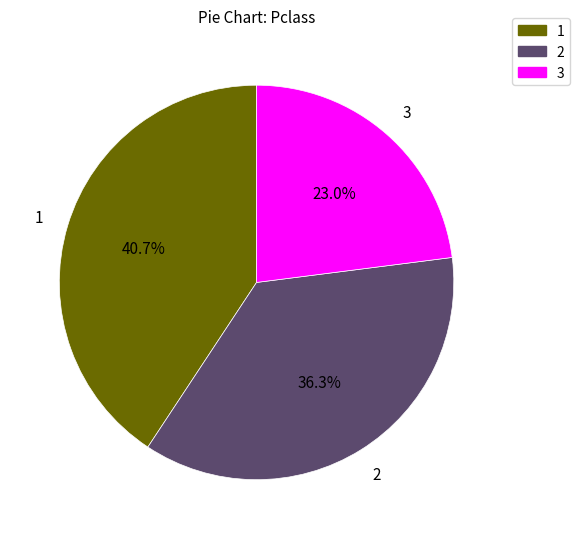

To the nearest percent, what is the difference between the 2 and 3 slice percentages?

13%